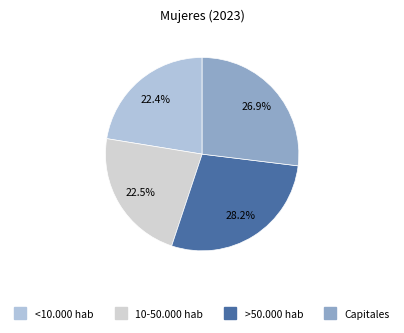

How many segments does this pie chart have?

4